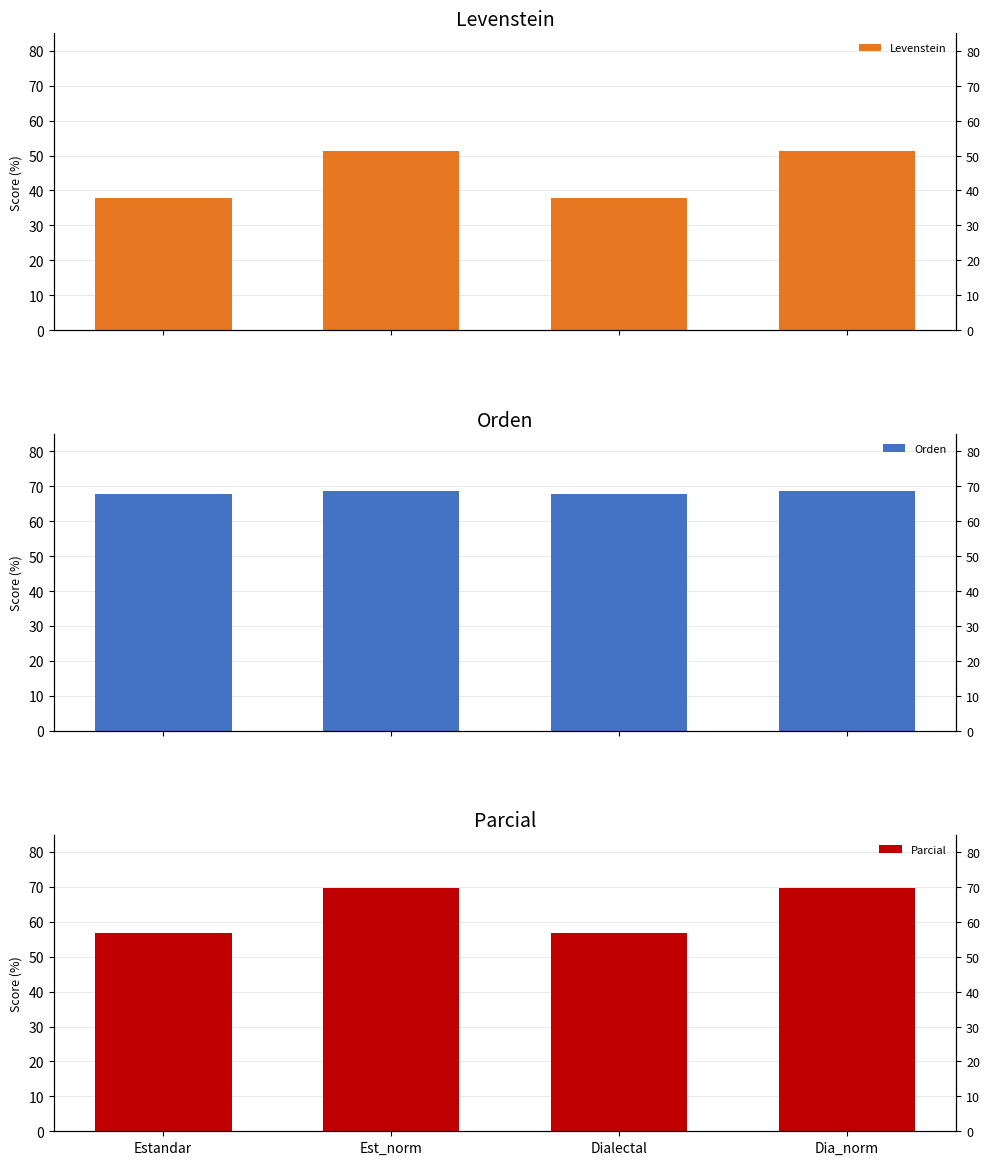

Where does the Orden series first go above 68?

Est_norm